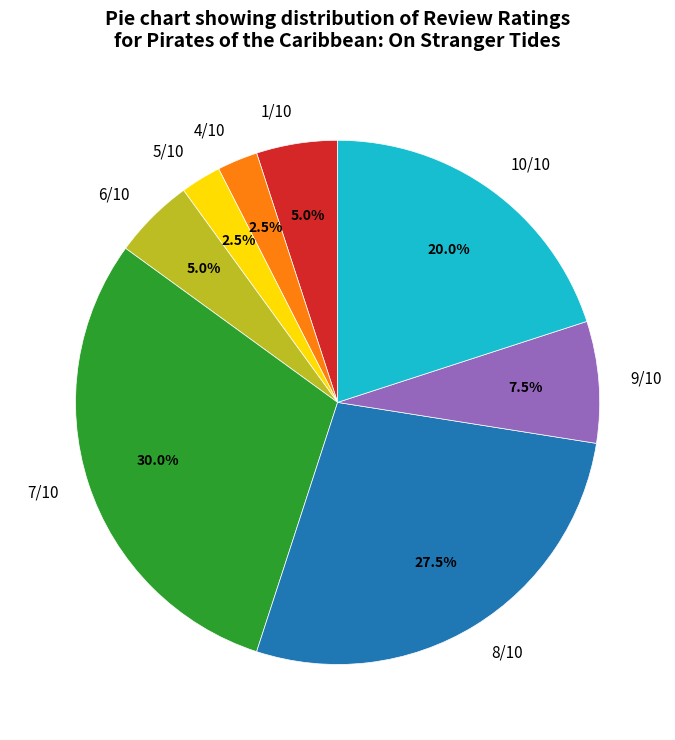

Approximately how many times larger is the value at 9/10 compared to 10/10?

0.4